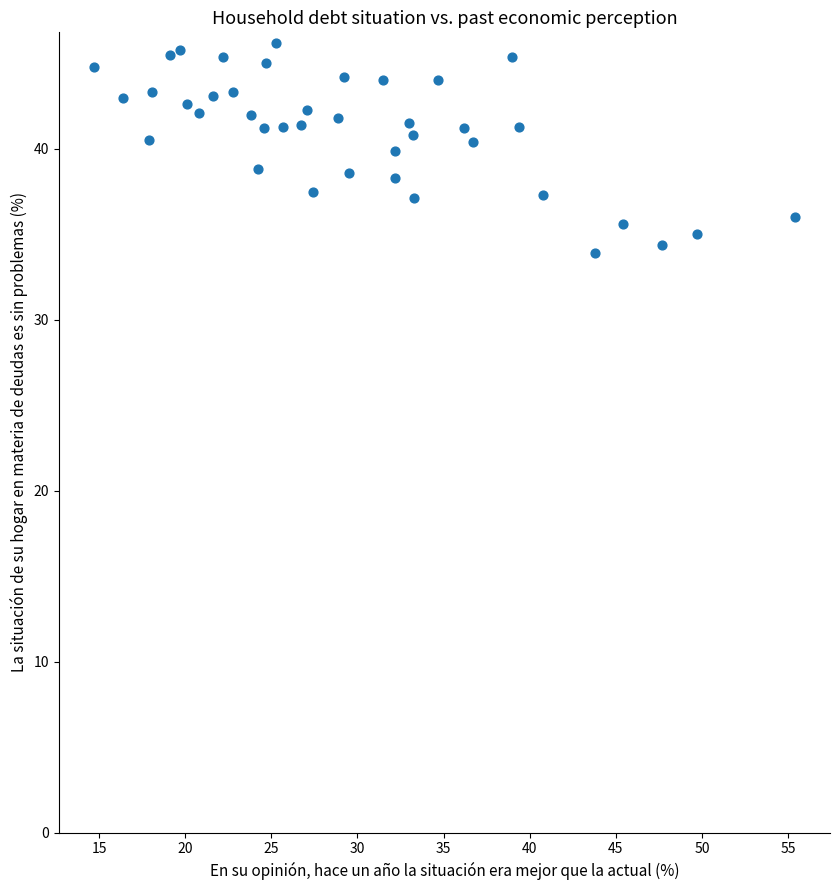

What is the range of Y values (max minus min)?

12.3